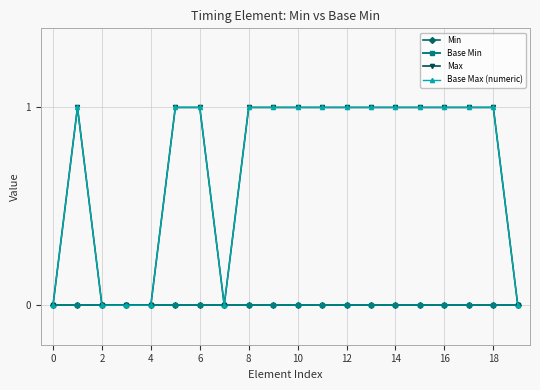

Does the chart display data point markers on the line(s)?

Yes